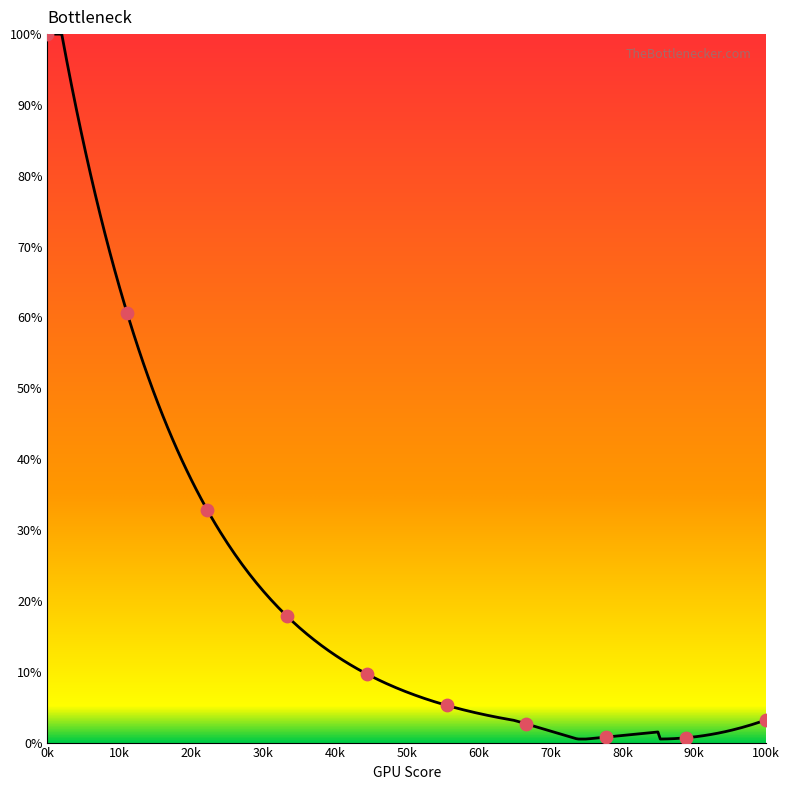

What is the change in value from 10k to 50k?

-55.3